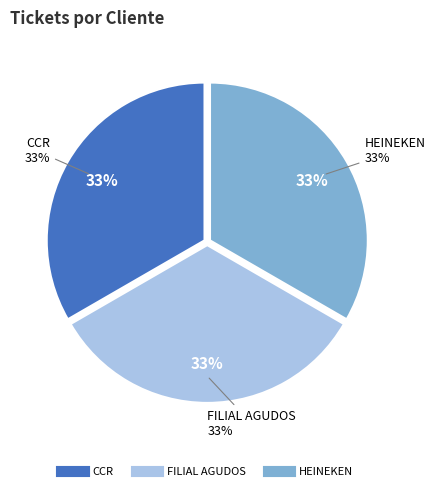

How many slices are in this pie chart?

3